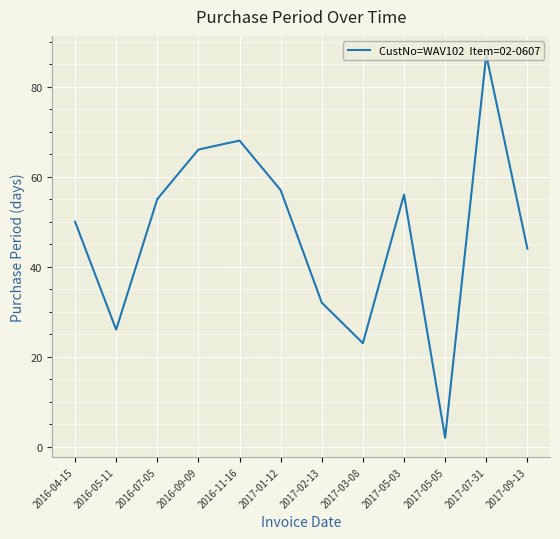

Which has a higher value, 2016-04-15 or 2016-07-05?

2016-07-05